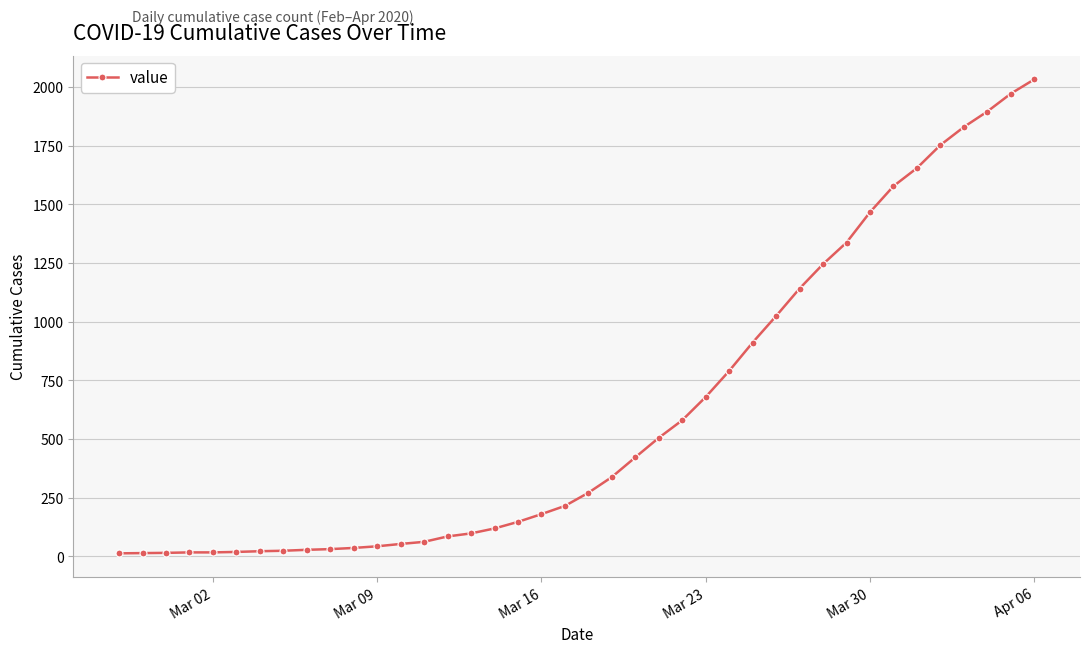

What is the difference between the second highest and second lowest values?

1957